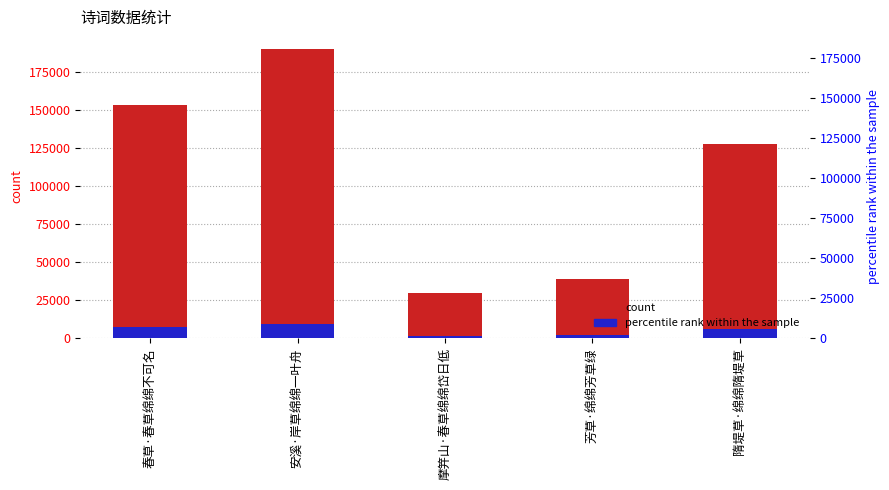

What is the difference between the maximum and minimum values in the percentile rank within the sample series?

8035.9